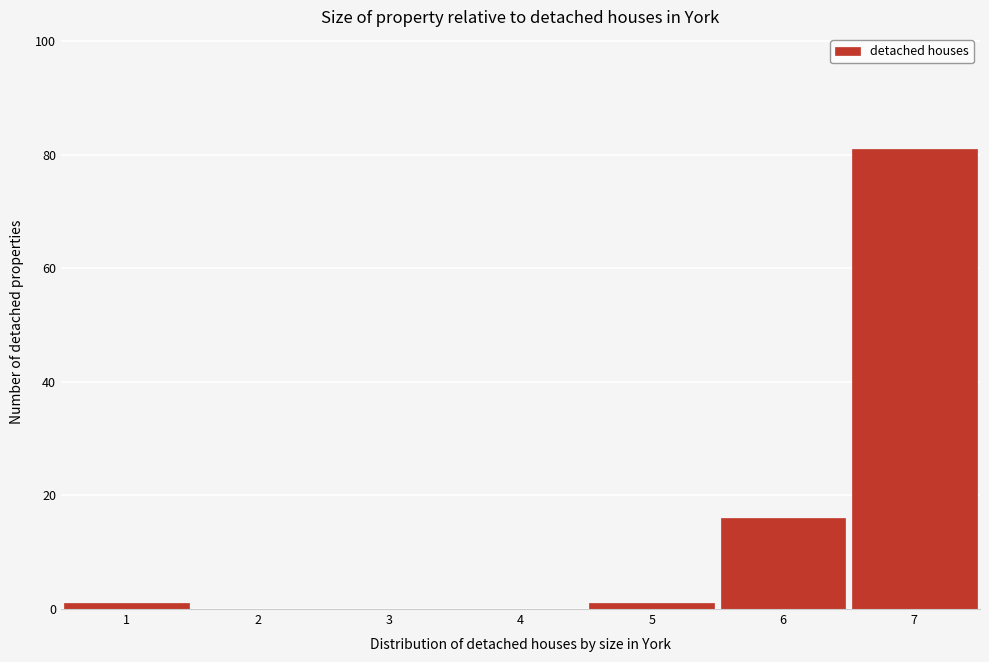

What is the height of the bar covering 6.5 to 7.5 on the x-axis? The values are not printed on the chart, so give them approximately, as read against the axis.

82